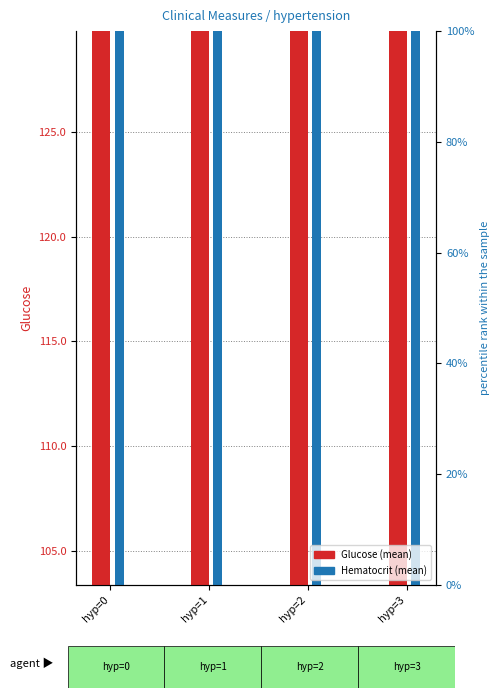

Is the value of Hematocrit at hyp=3 greater than the value of Glucose at hyp=0?

No